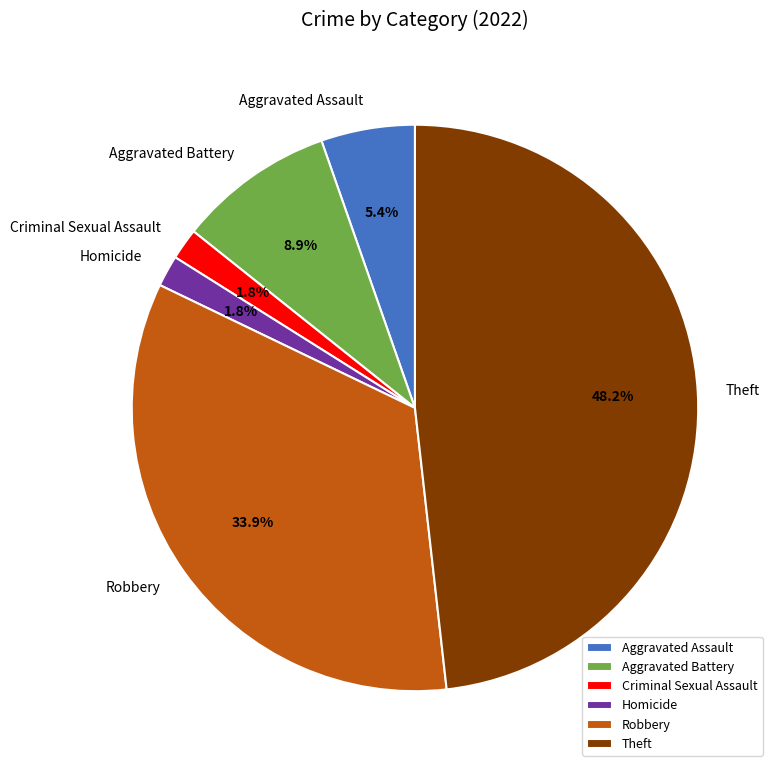

Does Theft represent more than half of the total?

No